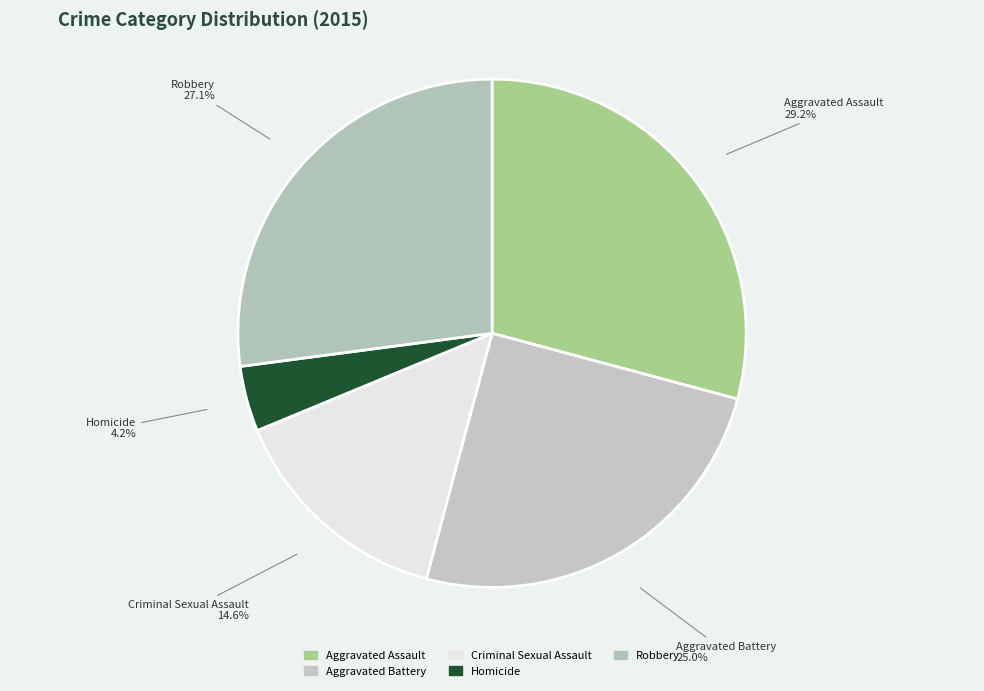

Count the number of slices in the pie.

5